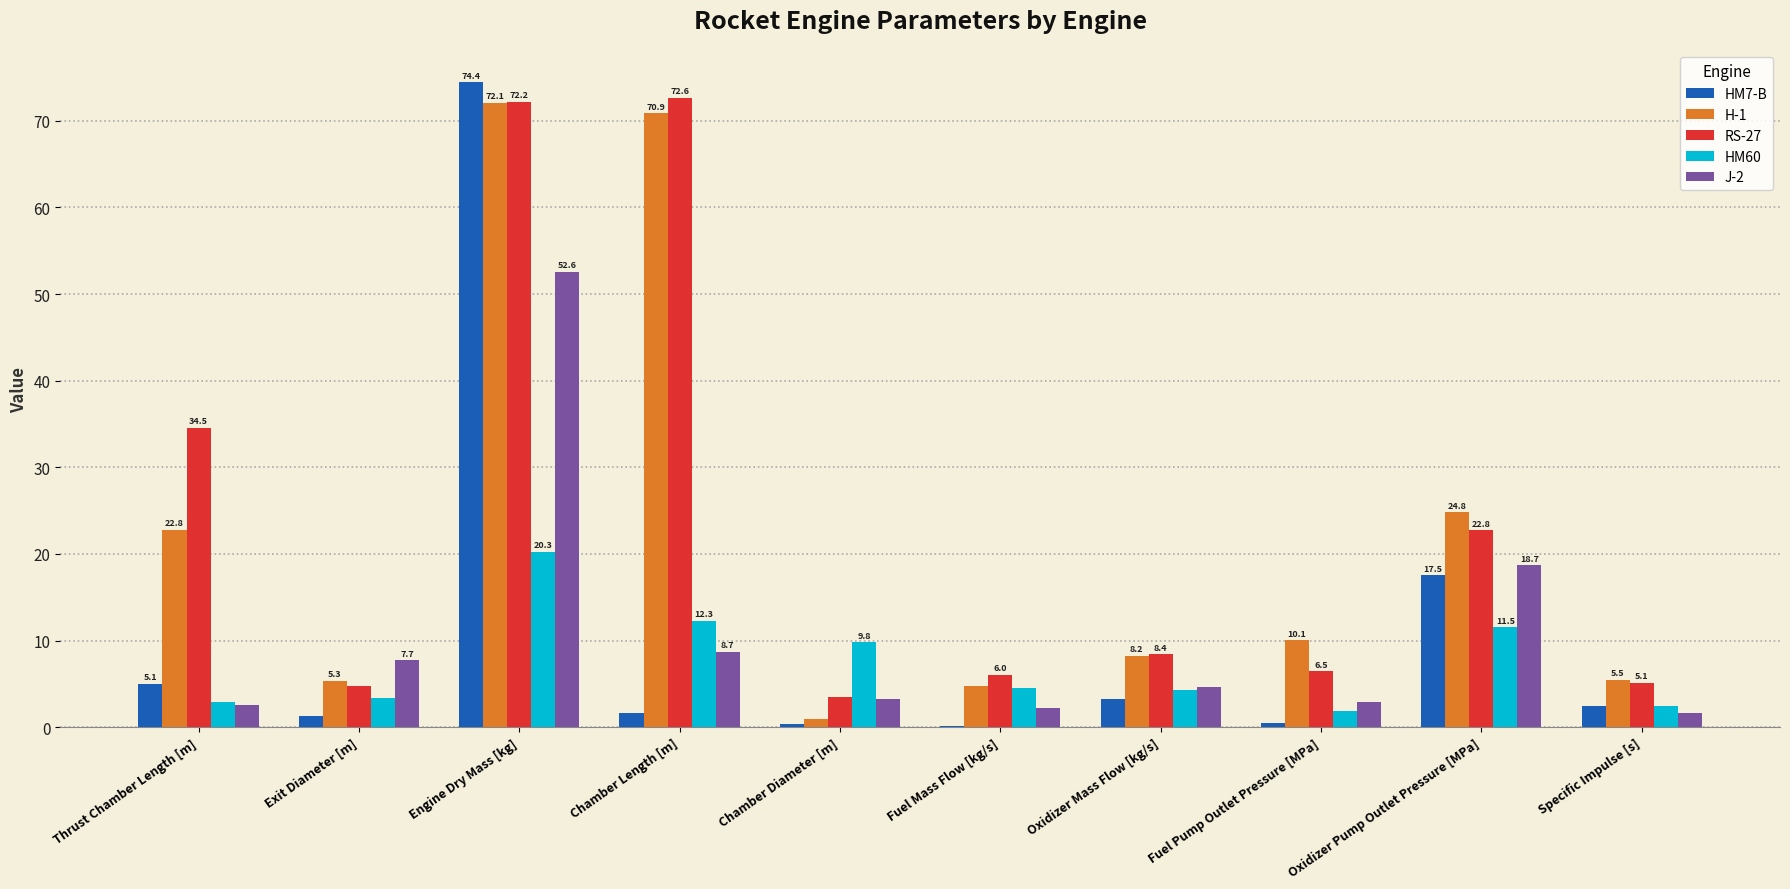

Which series changed the most between Oxidizer Mass Flow [kg/s] and Specific Impulse [s]?

RS-27